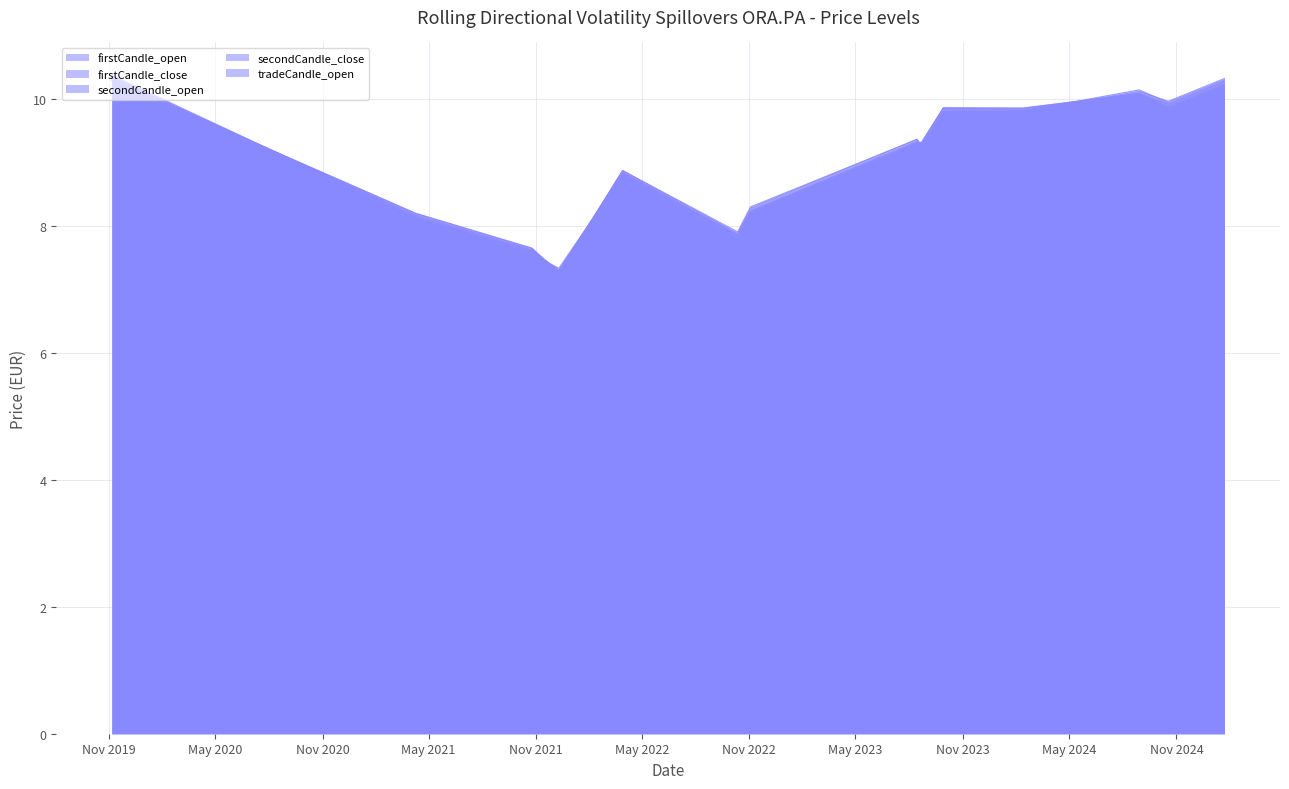

List the labels in order of firstCandle_close value, largest first.

2025-01-22, 2019-11-06, 2024-08-29, 2024-10-18, 2024-02-12, 2023-09-29, 2023-08-15, 2023-08-23, 2022-03-29, 2022-11-03, 2021-04-09, 2022-10-12, 2021-10-25, 2021-12-10